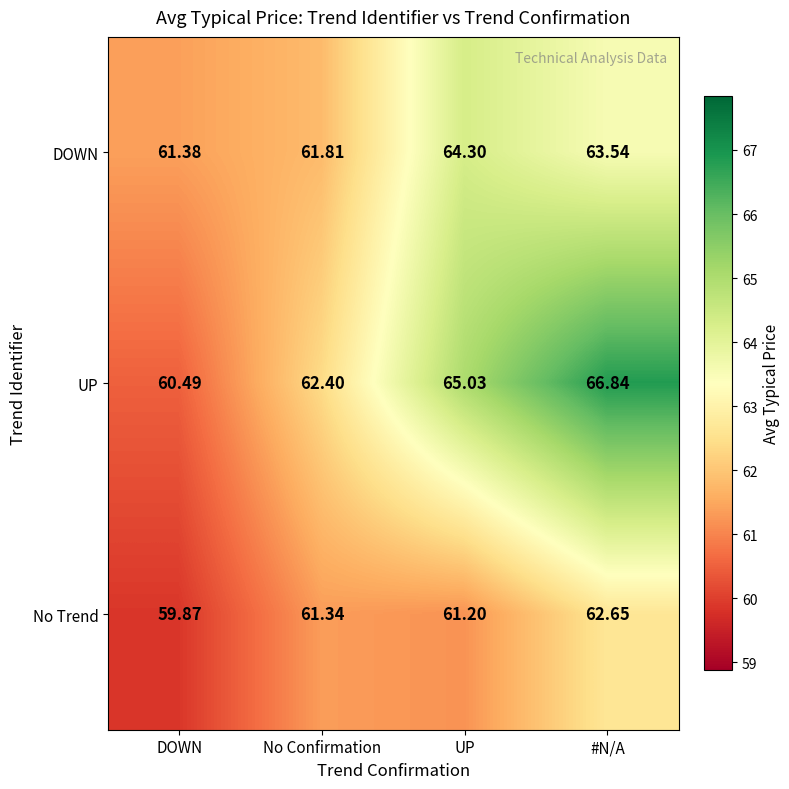

Which category has the lowest value in the No Trend series?

DOWN